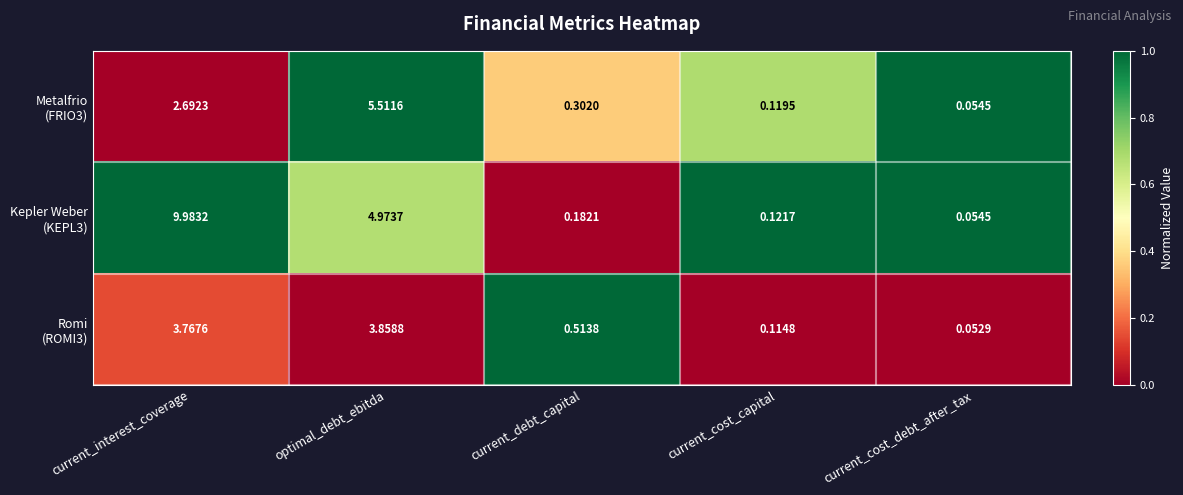

Which category has the highest value across all series?

current_interest_coverage